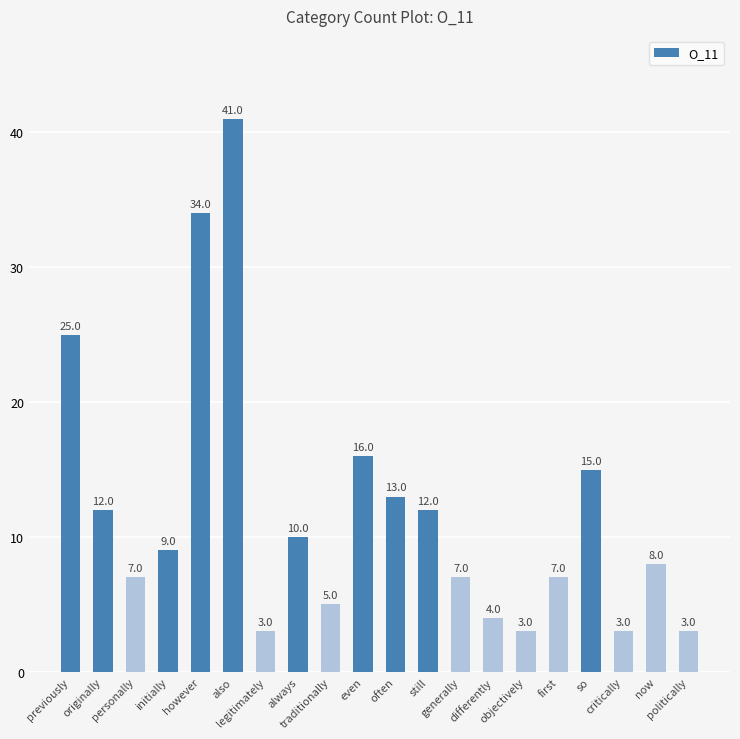

Reading right to left, list all the values displayed in this chart.

3	8	3	15	7	3	4	7	12	13	16	5	10	3	41	34	9	7	12	25